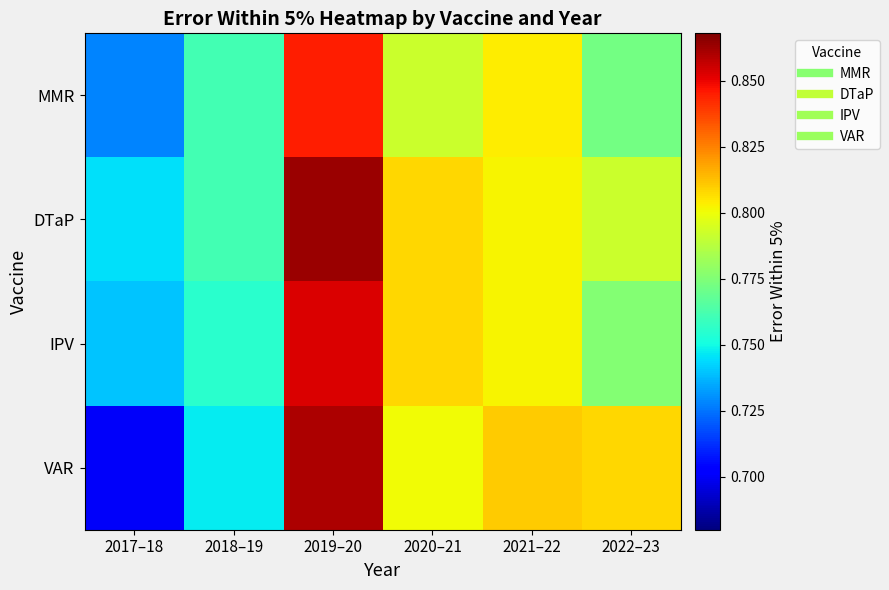

Reading right to left, what are all the values shown in this chart?

MMR: 2022–23=0.8	2021–22=0.8	2020–21=0.8	2019–20=0.8	2018–19=0.8	2017–18=0.7
DTaP: 2022–23=0.8	2021–22=0.8	2020–21=0.8	2019–20=0.9	2018–19=0.8	2017–18=0.7
IPV: 2022–23=0.8	2021–22=0.8	2020–21=0.8	2019–20=0.9	2018–19=0.8	2017–18=0.7
VAR: 2022–23=0.8	2021–22=0.8	2020–21=0.8	2019–20=0.9	2018–19=0.7	2017–18=0.7